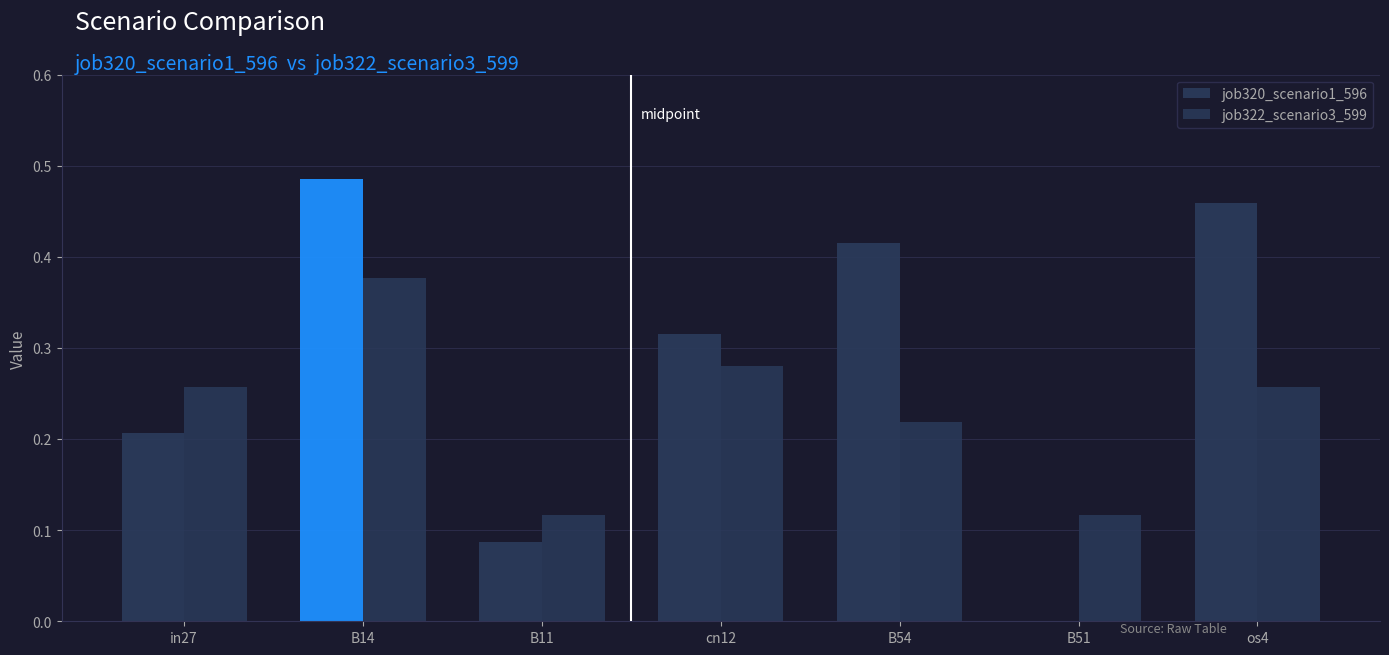

Between B51 and in27, which is larger?

in27